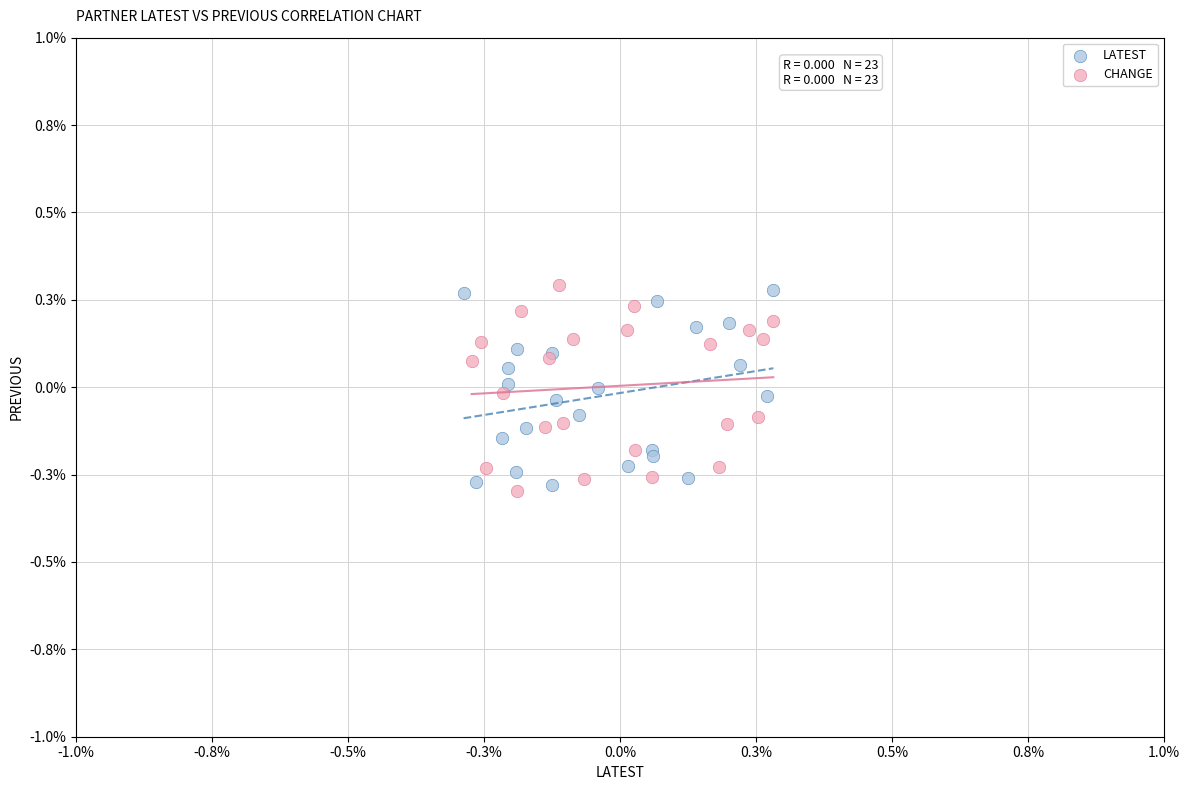

What are all the series names shown in the legend?

LATEST, CHANGE